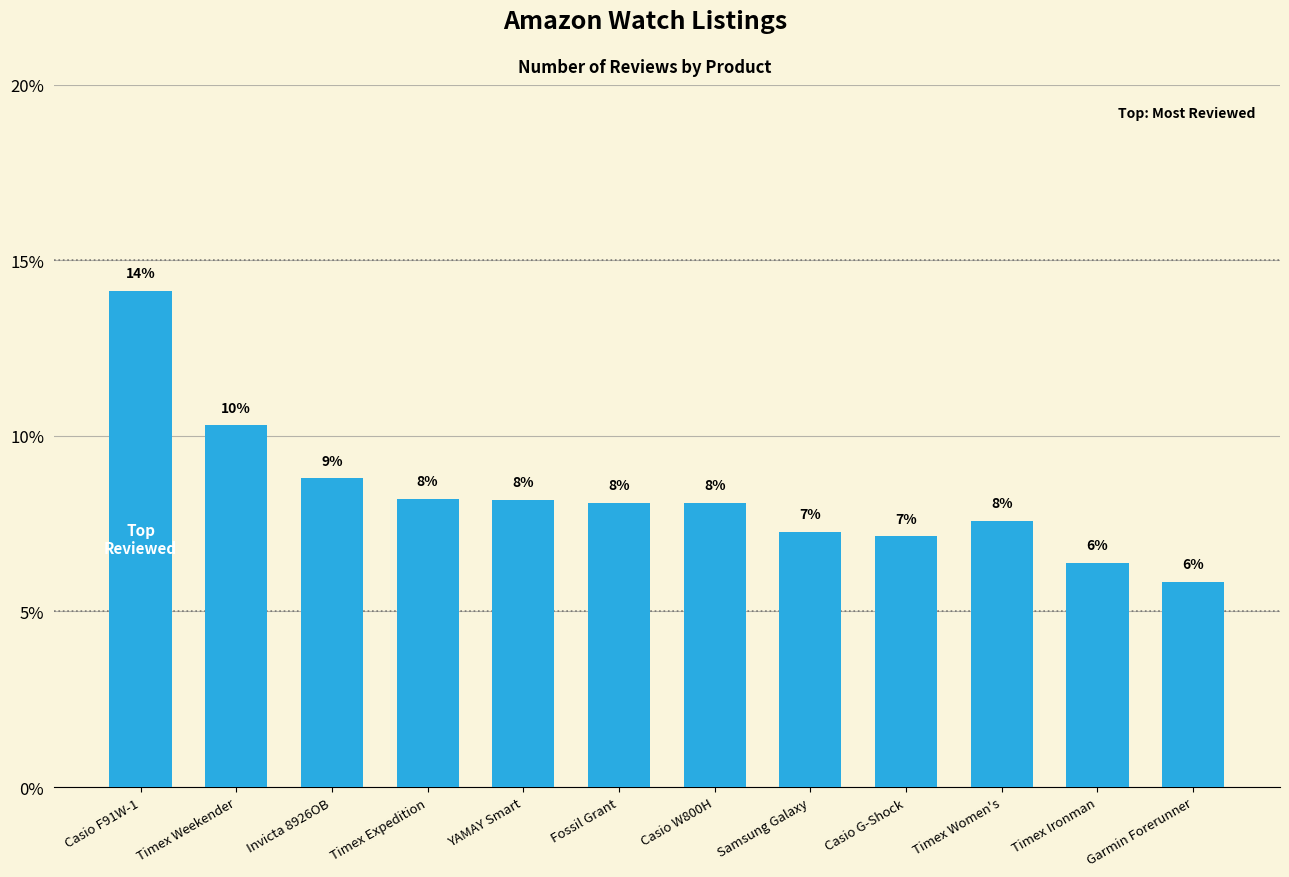

What is the difference between the maximum and minimum values?

8.3